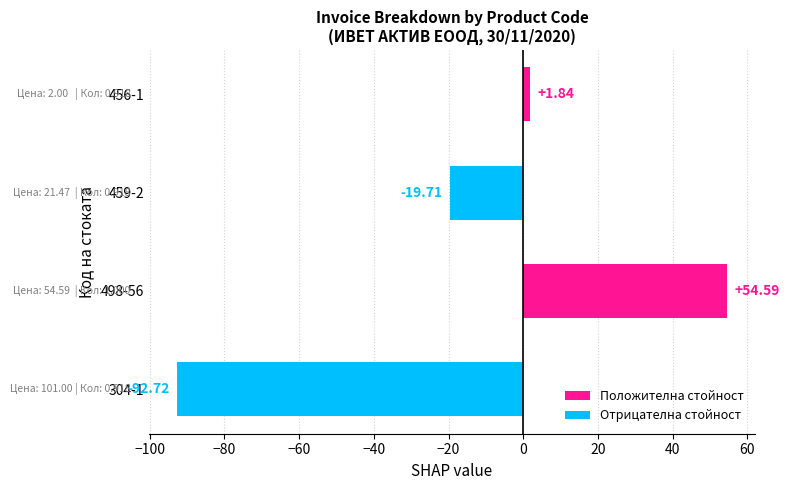

Rank the categories by value from highest to lowest.

498-56, 456-1, 459-2, 304-1